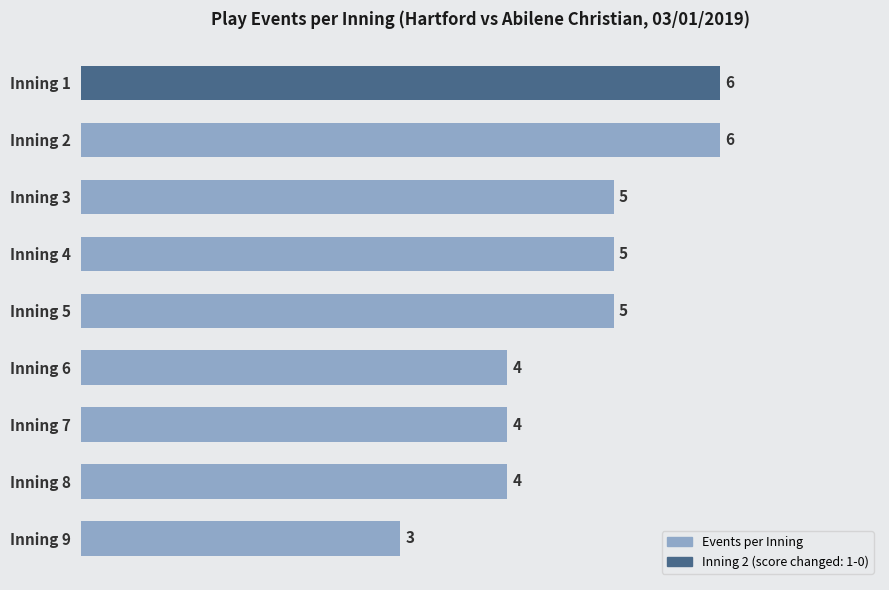

What is the average value?

5